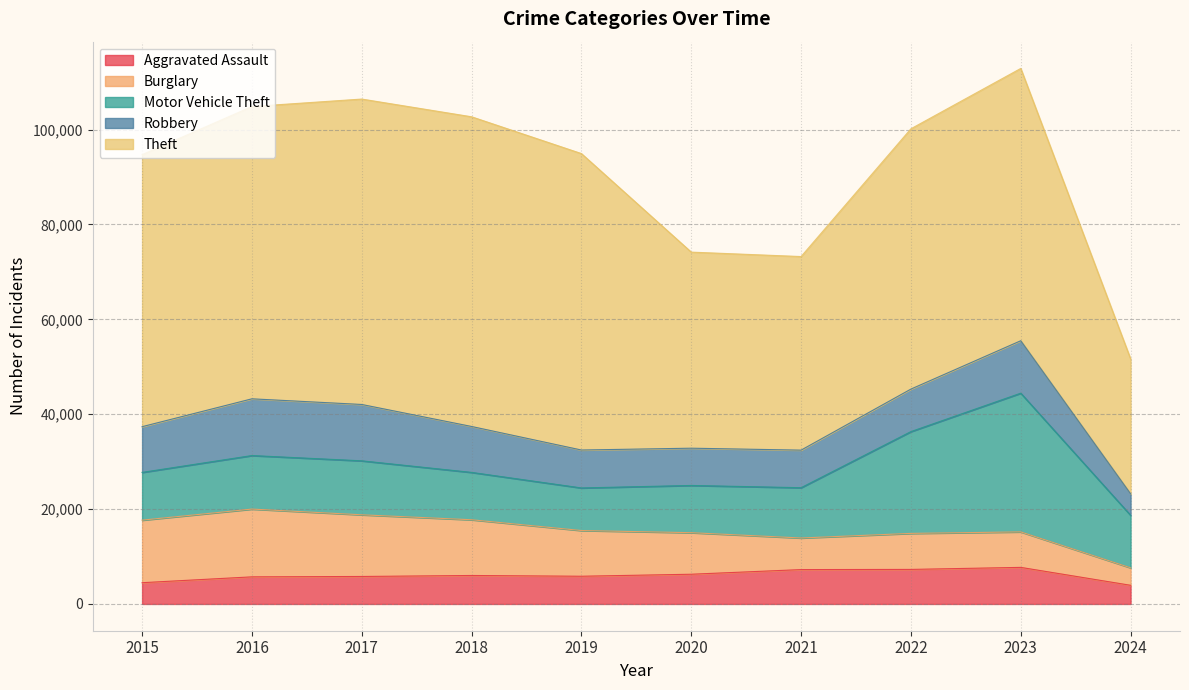

Where does the Burglary series first go above 9638?

2015